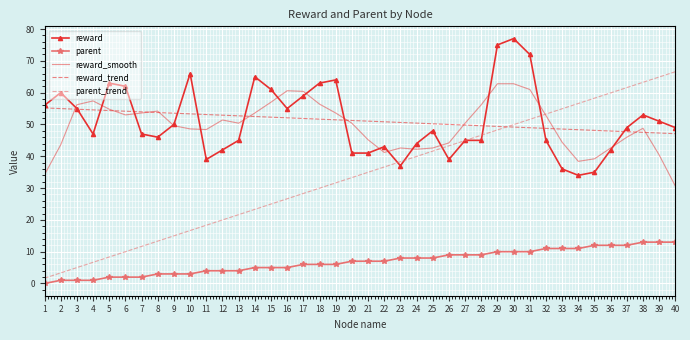

True or false: reward_smooth and reward cross at least once.

True